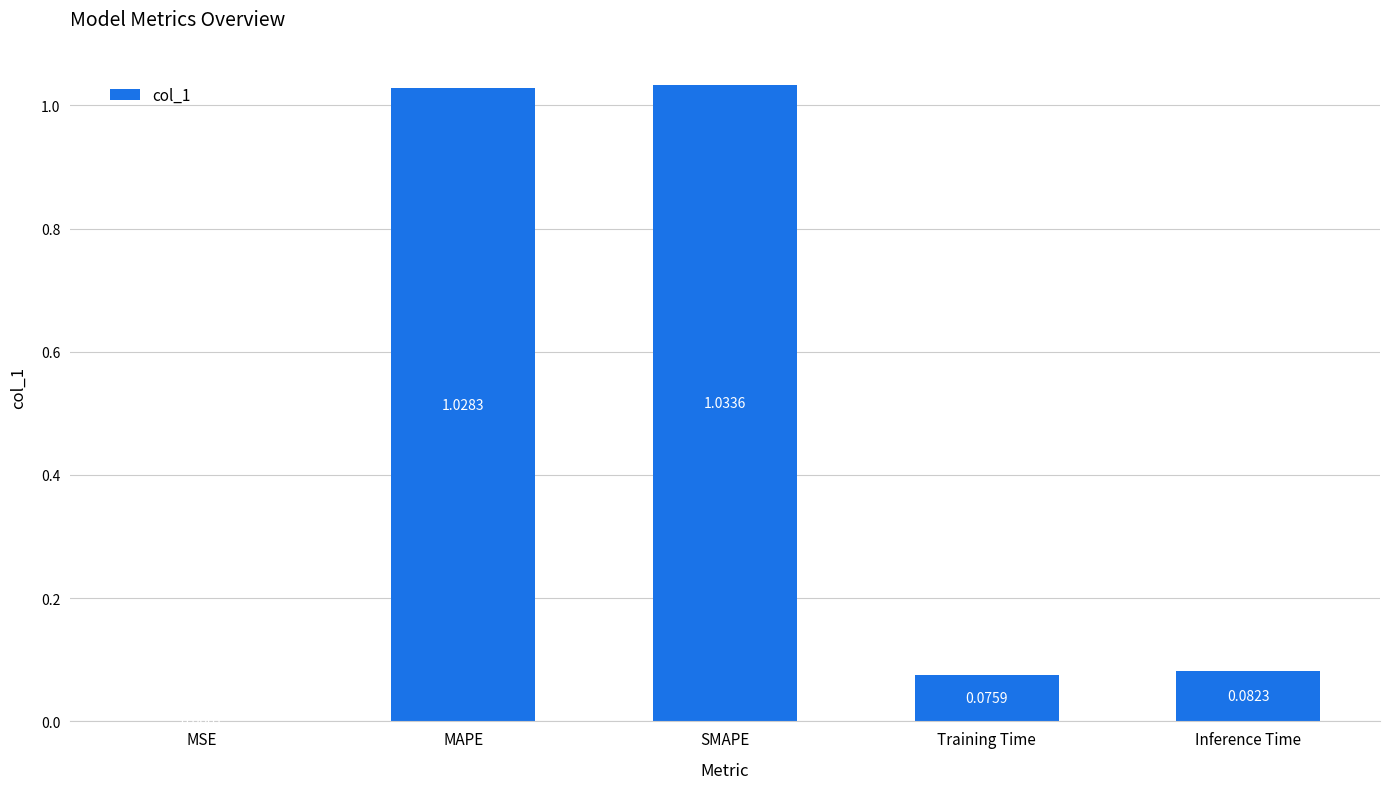

Where is the data nearest to the value 0?

MSE